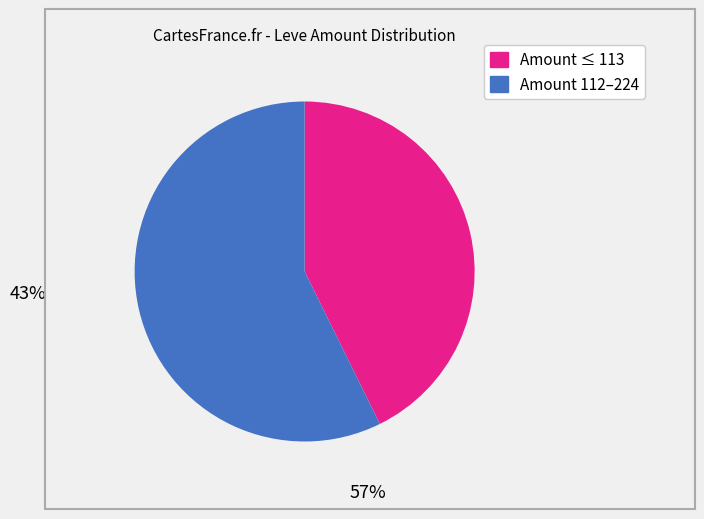

Is there any slice that represents more than half of the pie?

Yes